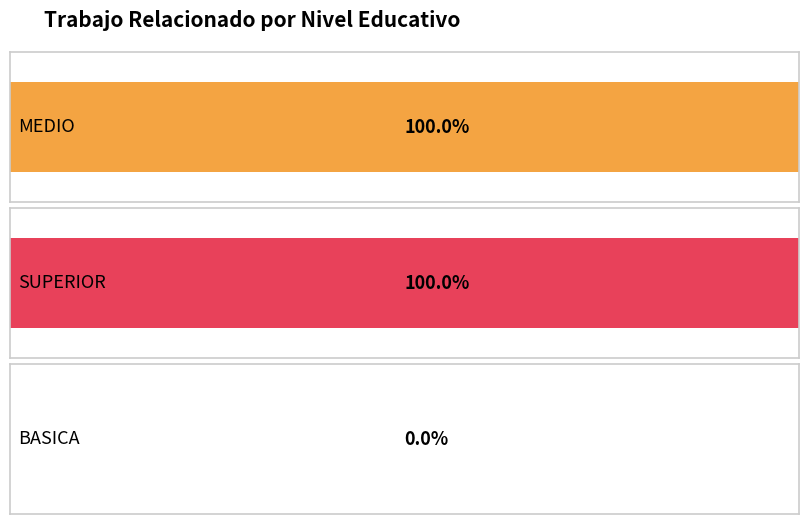

What is the value of the 2nd bar from the left?

100